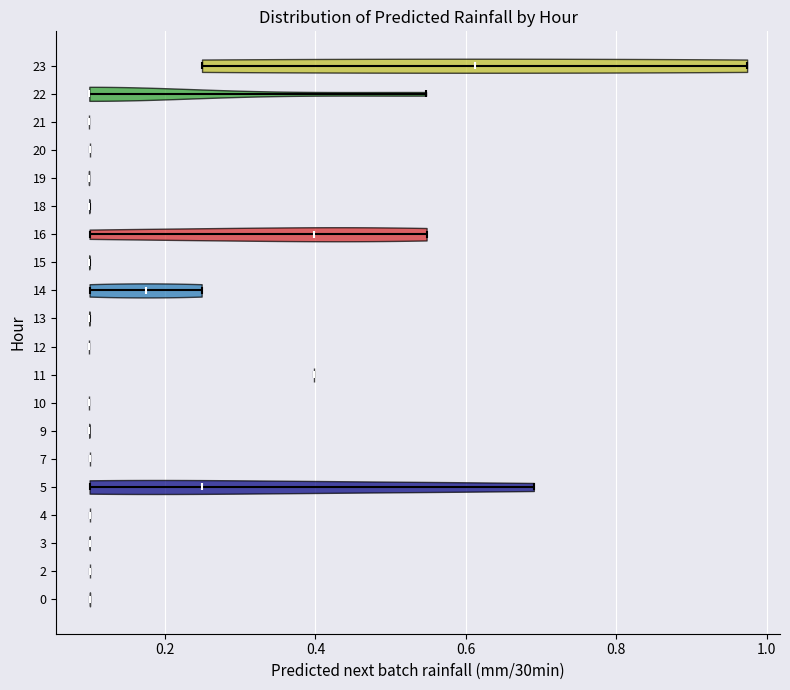

Where does the median line of the violin at y = 16 sit on the x-axis? The values are not printed on the chart, so give them approximately, as read against the axis.

0.40